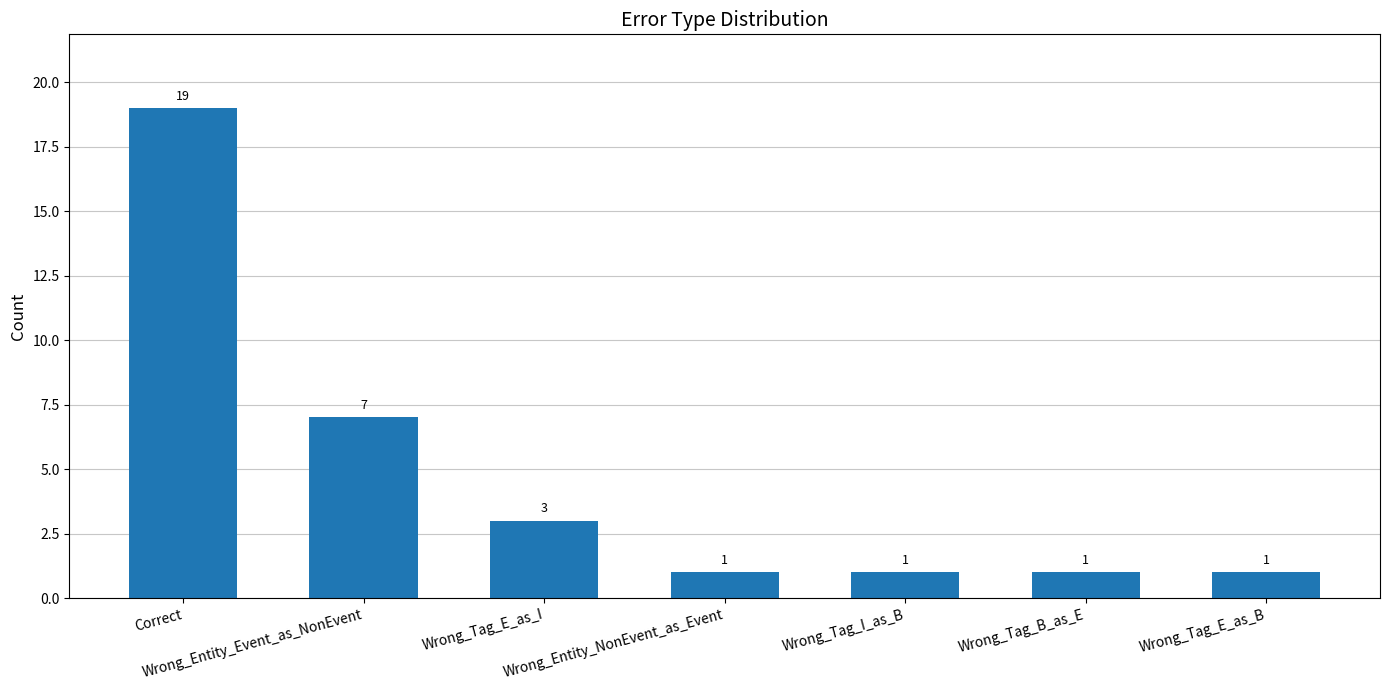

What is the difference between the values at Wrong_Entity_Event_as_NonEvent and Wrong_Tag_I_as_B?

6